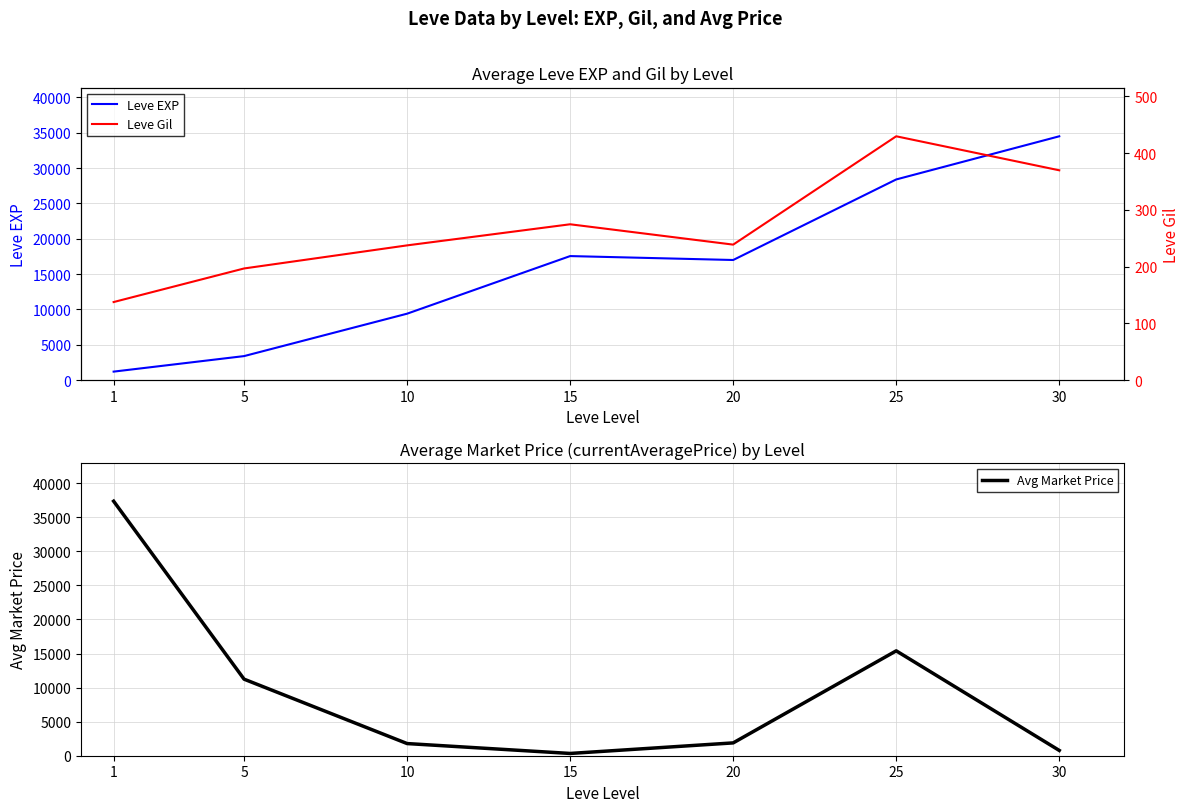

What is the sum of the Avg Market Price values at 5 and 25?

26628.2